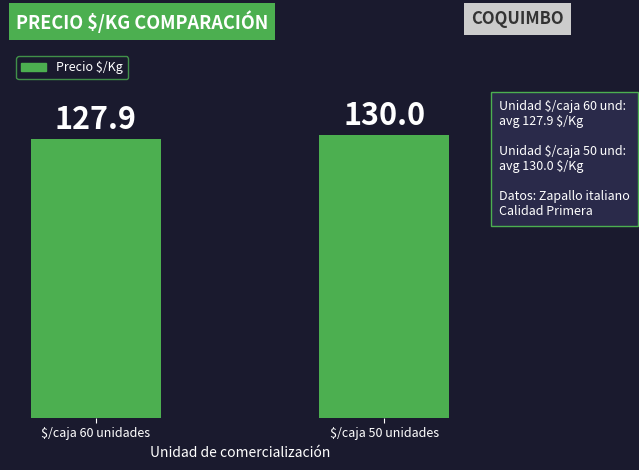

Rank the categories by value from lowest to highest.

$/caja 60 unidades, $/caja 50 unidades